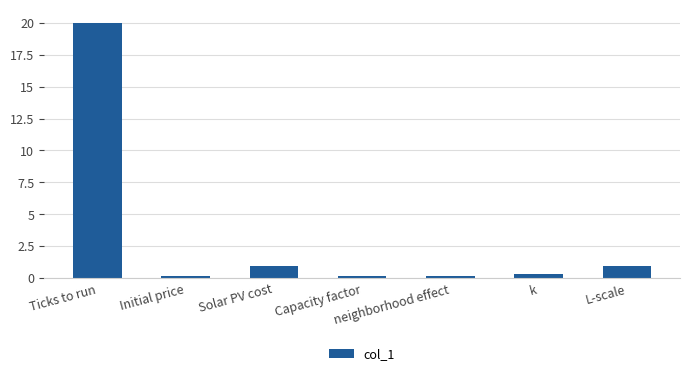

Which has a higher value, k or Solar PV cost?

Solar PV cost